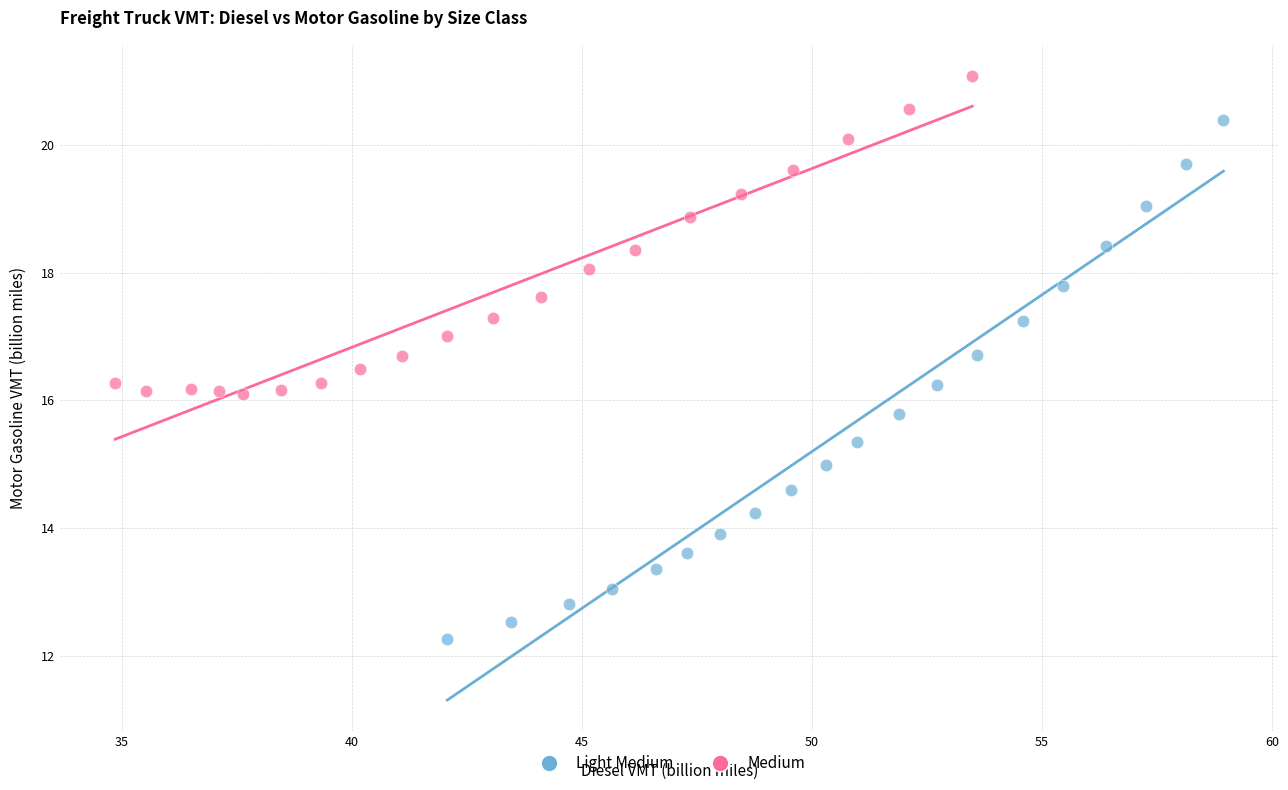

Which series reaches the minimum Y coordinate?

Light Medium